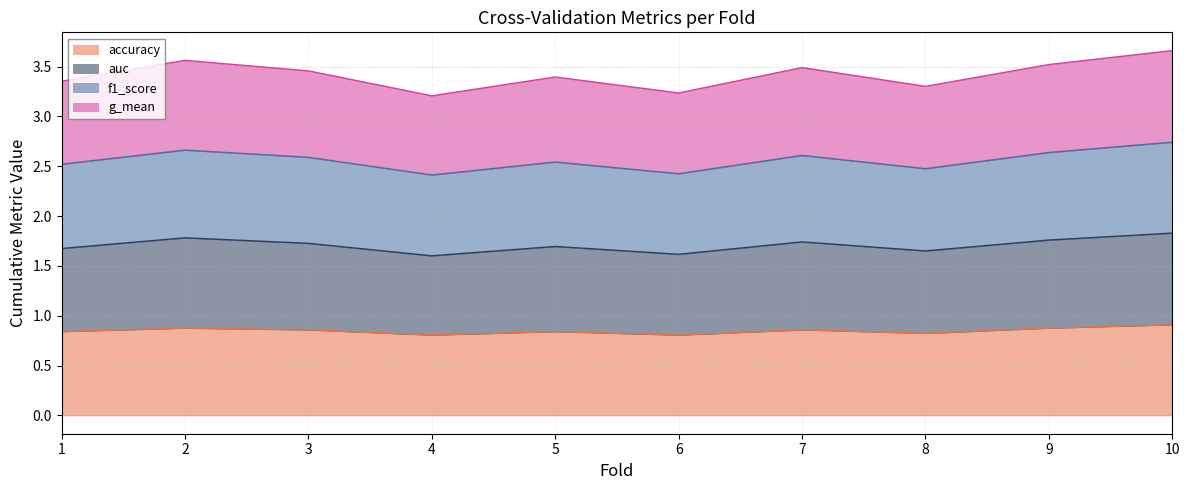

What are all the series names shown in the legend?

accuracy, auc, f1_score, g_mean